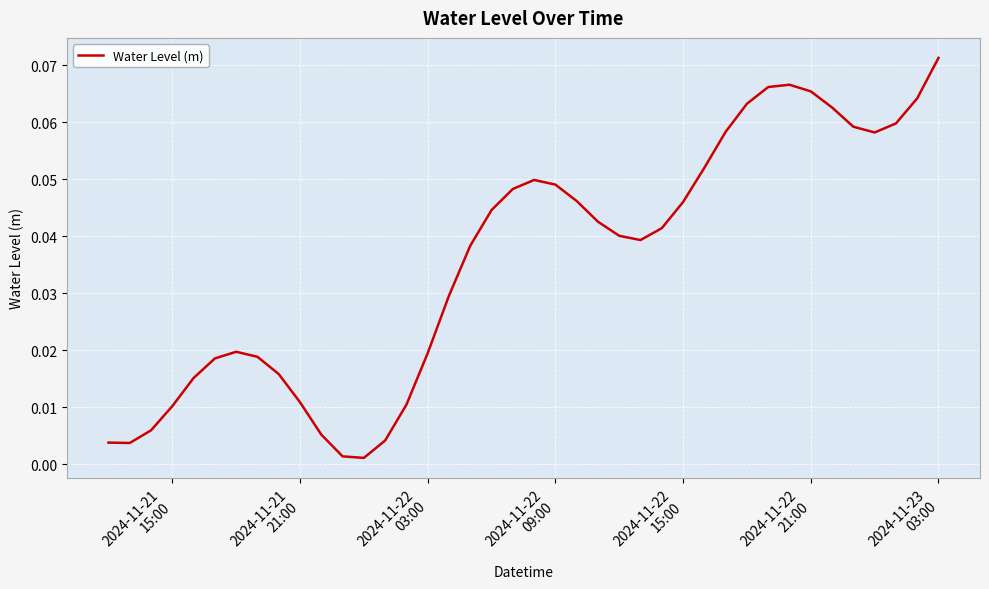

Is this an area chart (filled region under the line)?

No